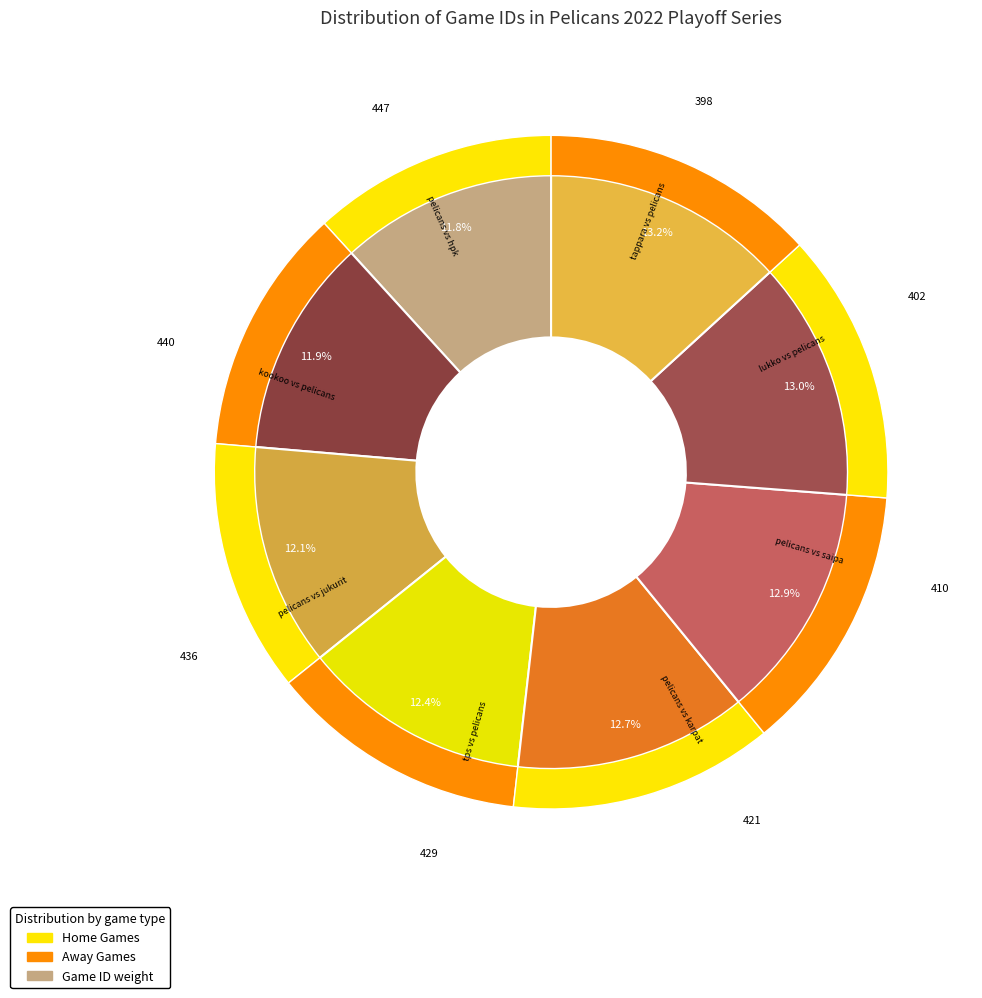

Do Game 7 (447) and Game 0 (398) together represent more than half of the pie?

No